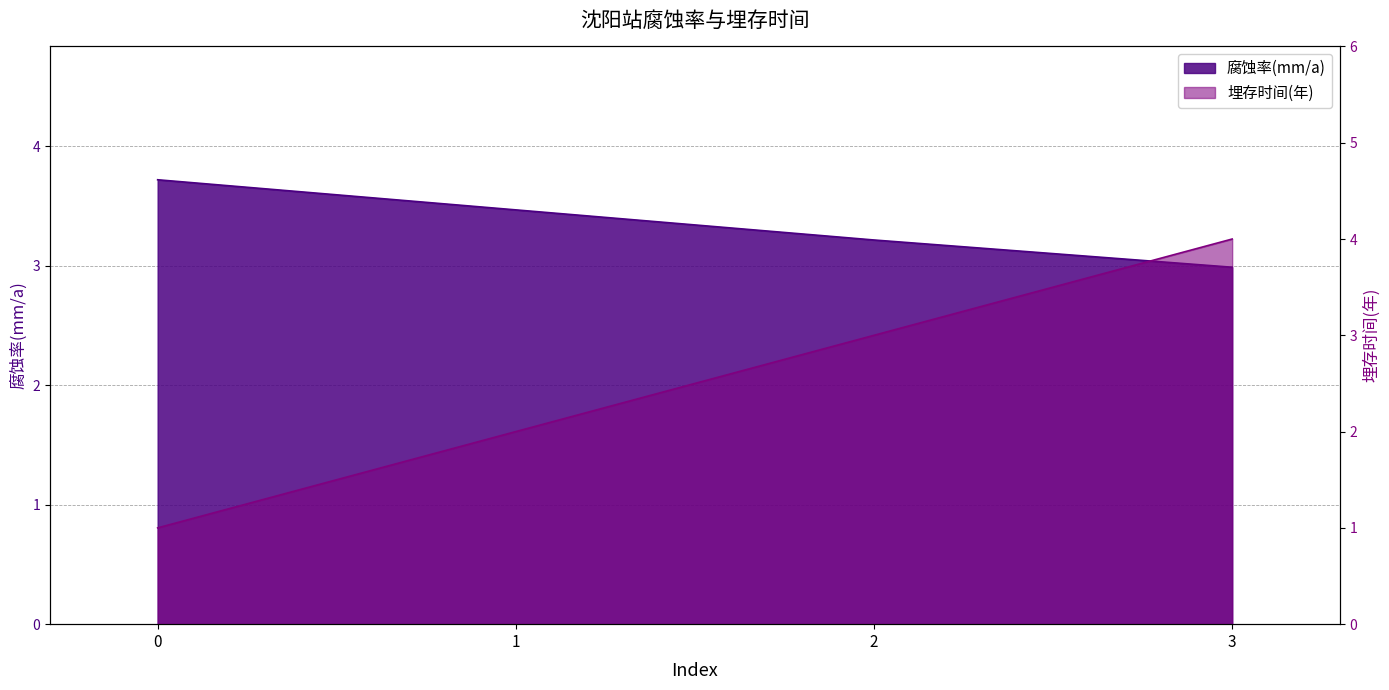

What is the value of the 腐蚀率(mm/a) point at the 2nd from the left?

3.5